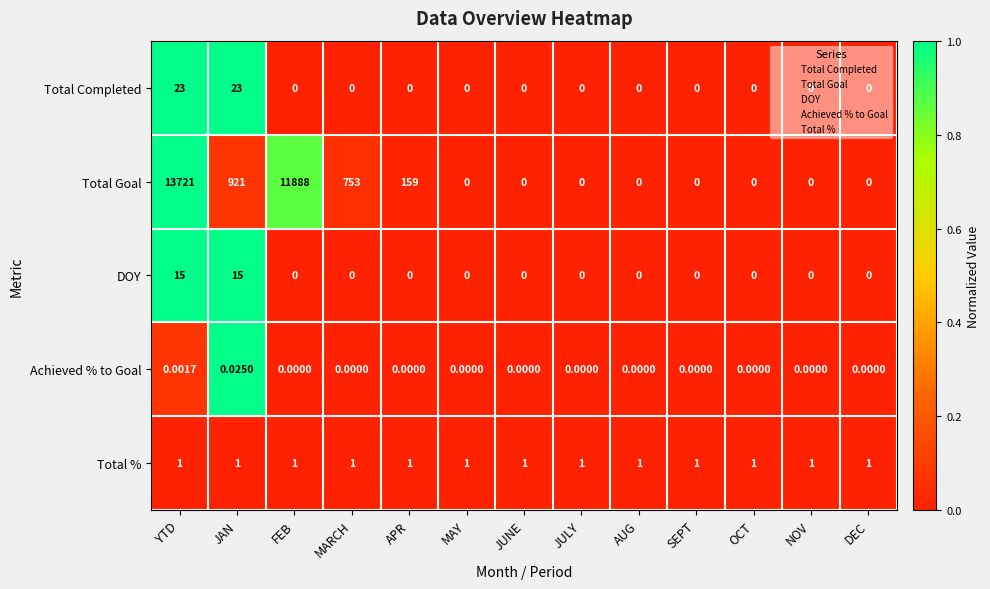

Is the value of Total % at JAN greater than the value of Total Goal at YTD?

No